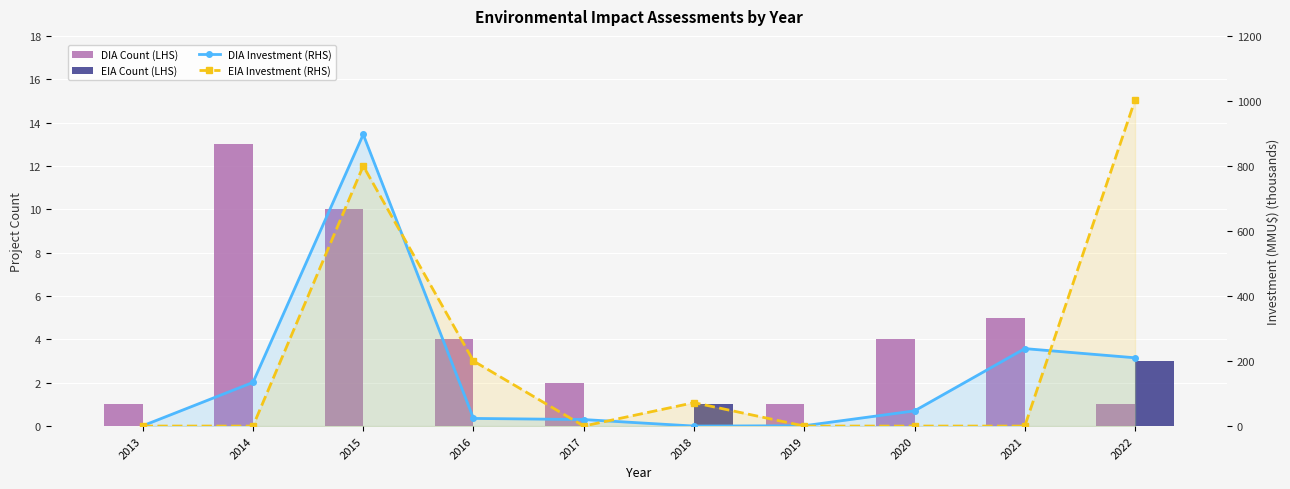

Reading left to right, what are all the values shown in this chart?

DIA Count (LHS): 1.0	13.0	10.0	4.0	2.0	0.0	1.0	4.0	5.0	1.0
EIA Count (LHS): 0.0	0.0	0.0	0.0	0.0	1.0	0.0	0.0	0.0	3.0
DIA Investment (RHS): 0.8	134.3	896.9	23.5	20.0	0.0	1.0	46.7	238.2	210.0
EIA Investment (RHS): 0.0	0.0	800.0	200.0	0.0	72.0	0.0	0.0	0.0	1003.0